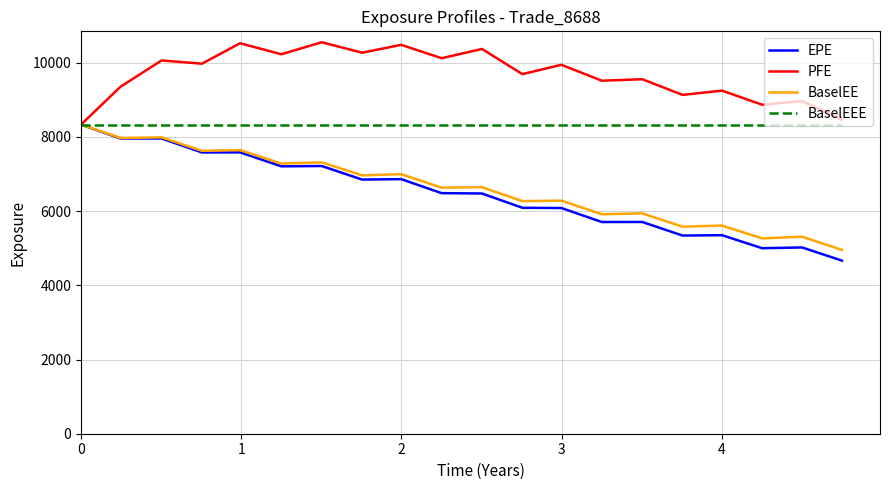

Which series has the largest total across all categories?

PFE